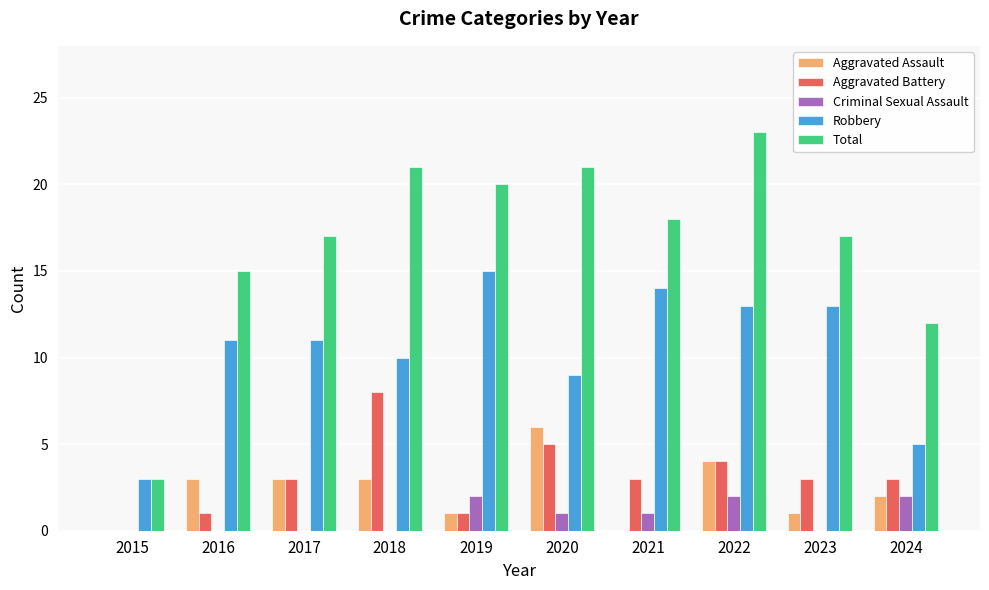

Reading right to left, transcribe all the data shown in this chart.

Aggravated Assault: 2	1	4	0	6	1	3	3	3	0
Aggravated Battery: 3	3	4	3	5	1	8	3	1	0
Criminal Sexual Assault: 2	0	2	1	1	2	0	0	0	0
Robbery: 5	13	13	14	9	15	10	11	11	3
Total: 12	17	23	18	21	20	21	17	15	3